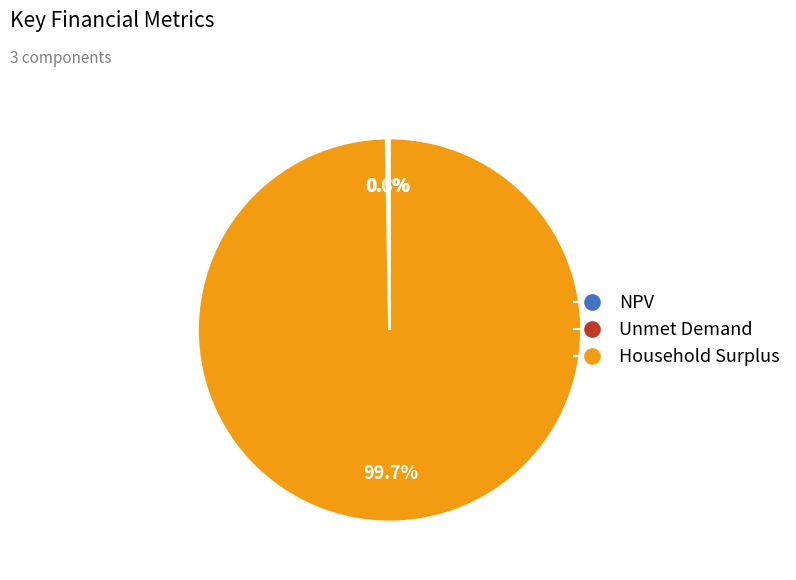

What percentage is NOT represented by Household Surplus?

0.3%